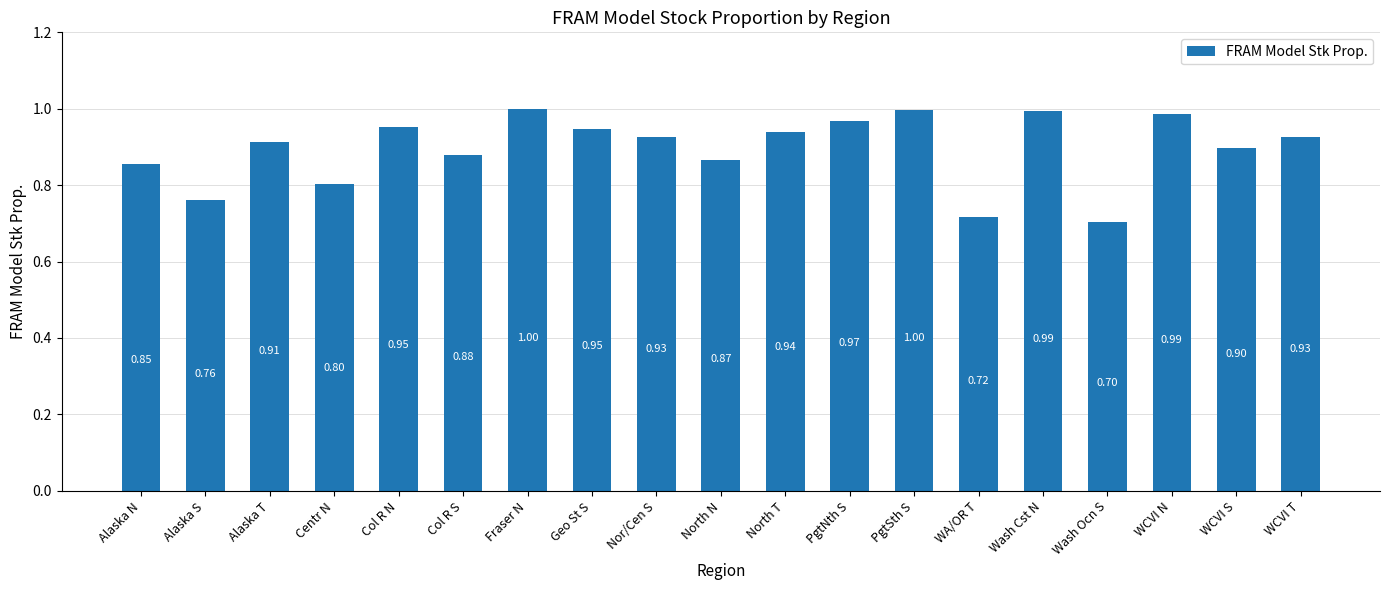

What is the greatest value displayed?

1.0